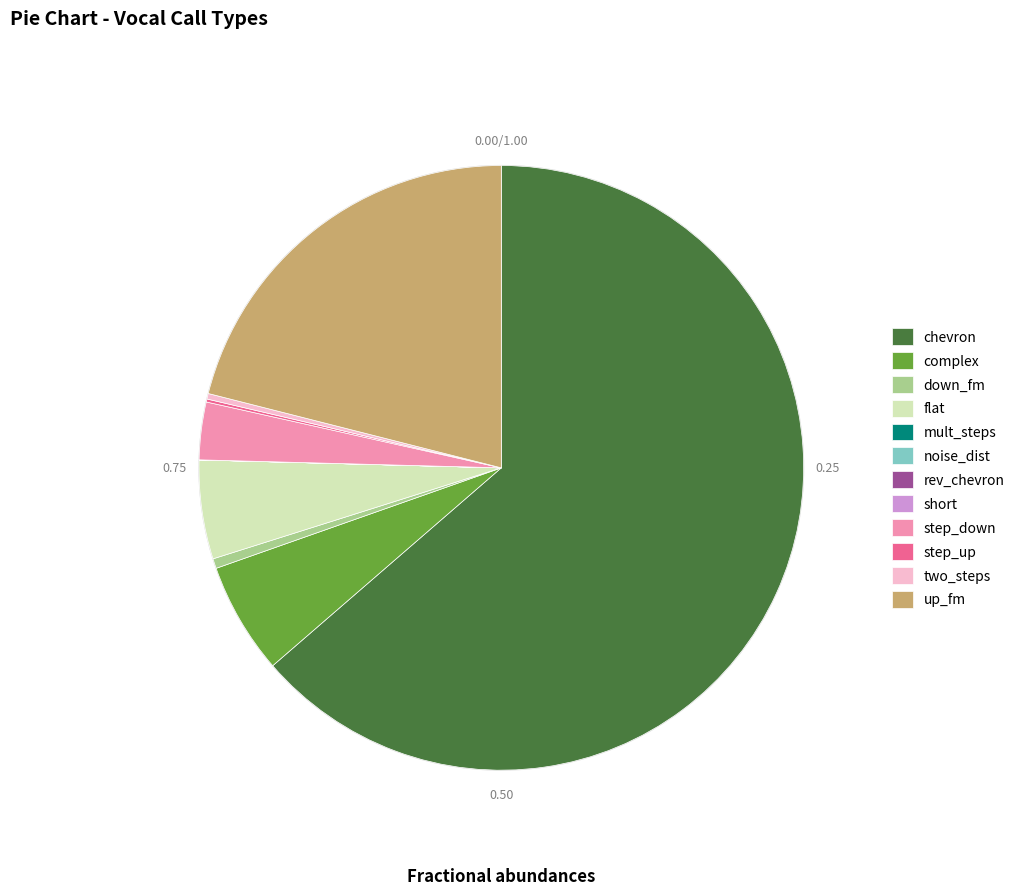

Which slice is the largest?

chevron